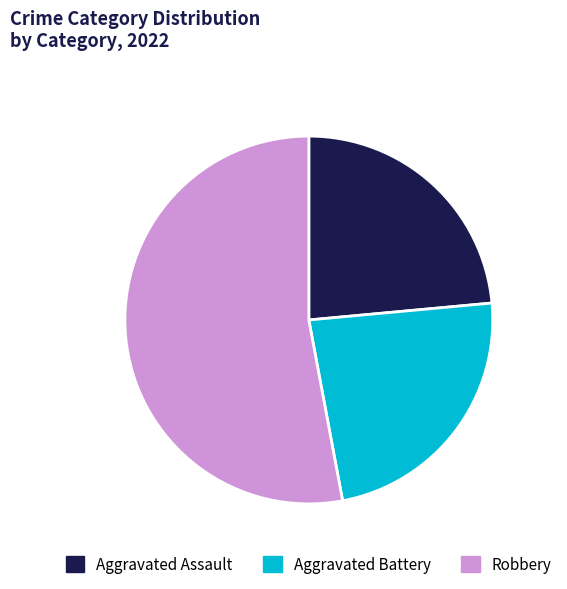

Is it true that Robbery is 42% of the pie?

False